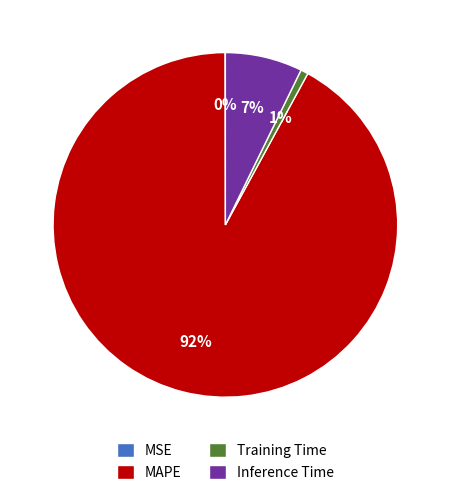

Which category has the biggest portion of the pie?

MAPE